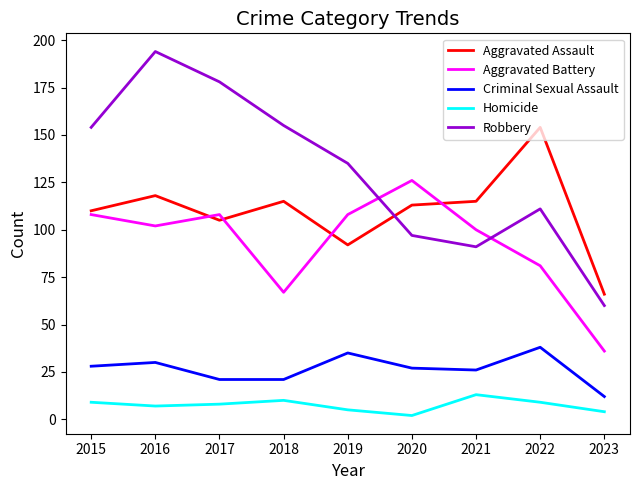

What are all the series names shown in the legend?

Aggravated Assault, Aggravated Battery, Criminal Sexual Assault, Homicide, Robbery